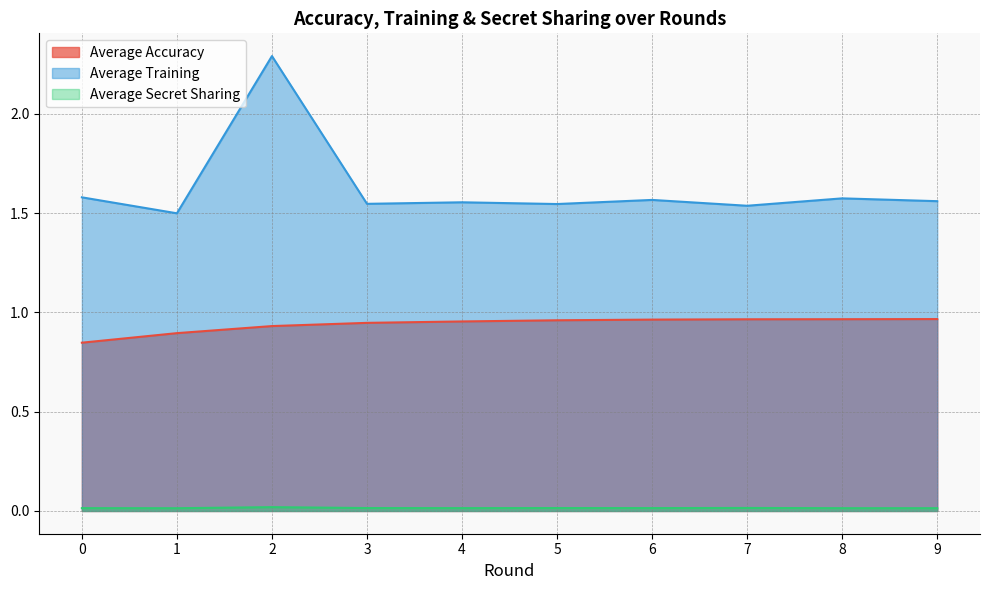

Reading left to right, transcribe all the data shown in this chart.

Average Accuracy: 0.8	0.9	0.9	0.9	1.0	1.0	1.0	1.0	1.0	1.0
Average Training: 1.6	1.5	2.3	1.5	1.6	1.5	1.6	1.5	1.6	1.6
Average Secret Sharing: 0.0	0.0	0.0	0.0	0.0	0.0	0.0	0.0	0.0	0.0